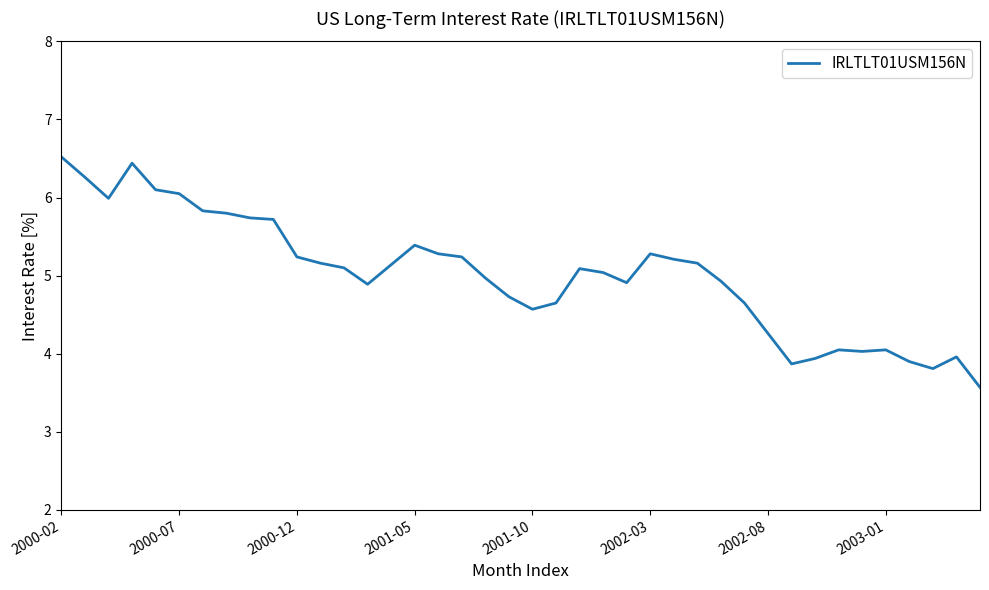

What is the greatest value displayed?

6.5